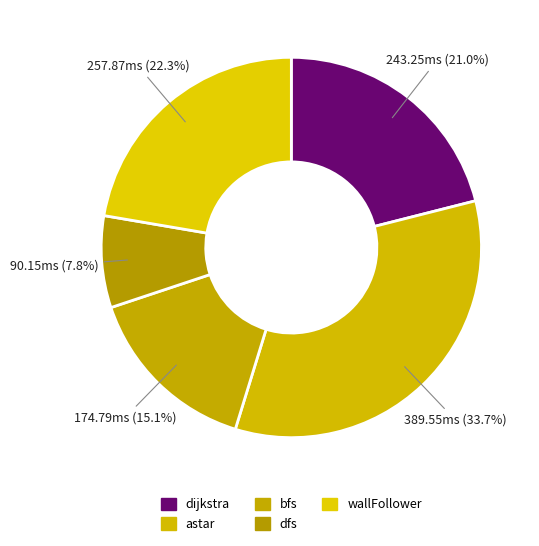

To the nearest percent, what is the difference between the dijkstra and bfs slice percentages?

6%